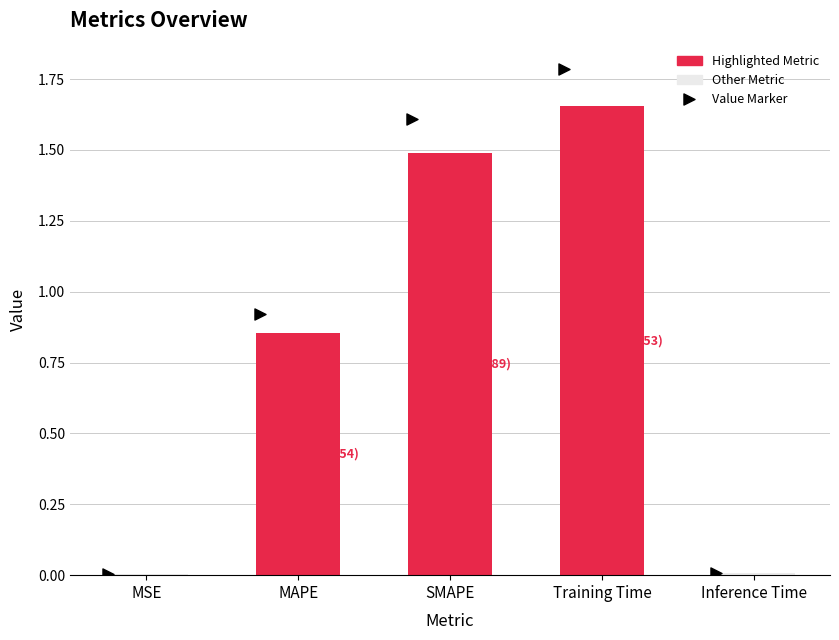

What is the sum of all values?

4.0